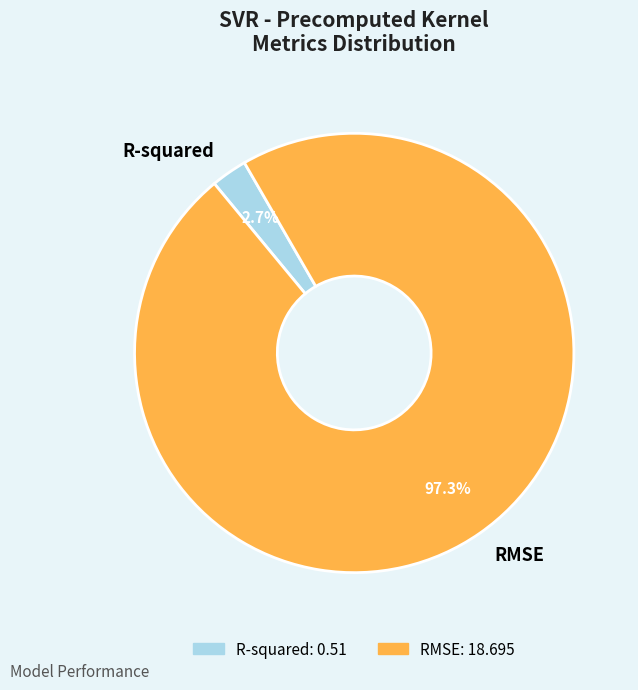

To the nearest percent, what is the average slice percentage?

50%